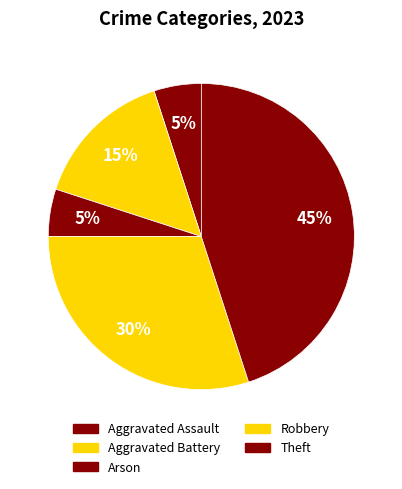

Count the number of slices in the pie.

5